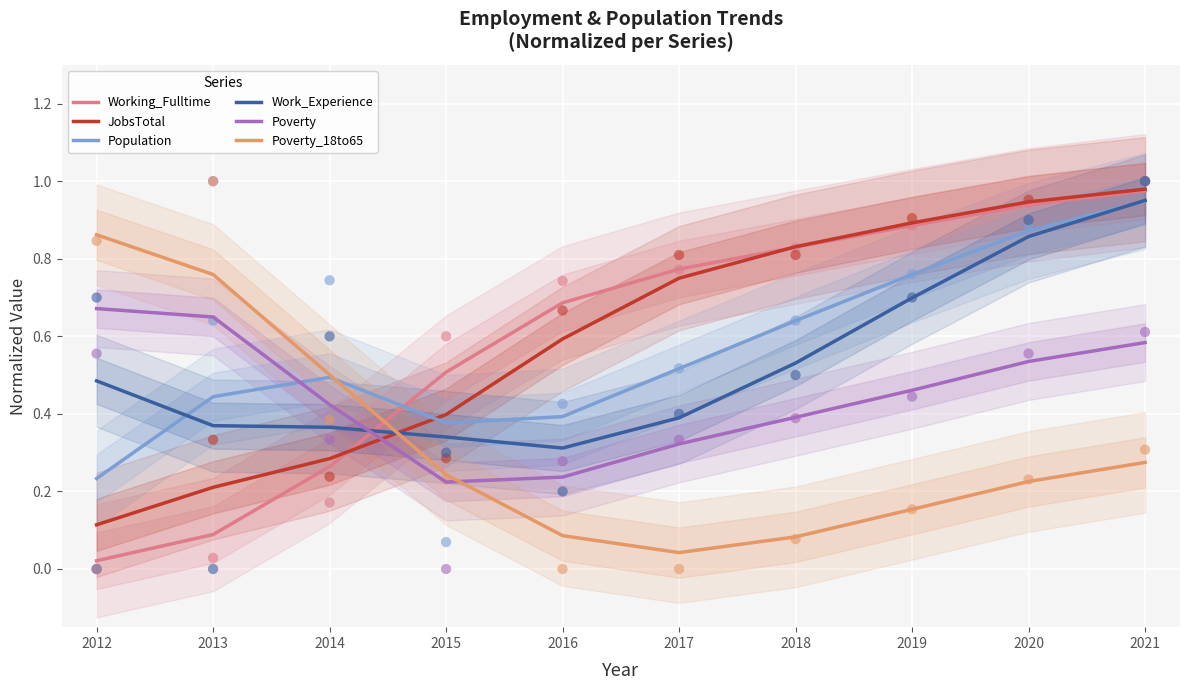

At how many categories does at least one series exceed 0?

10